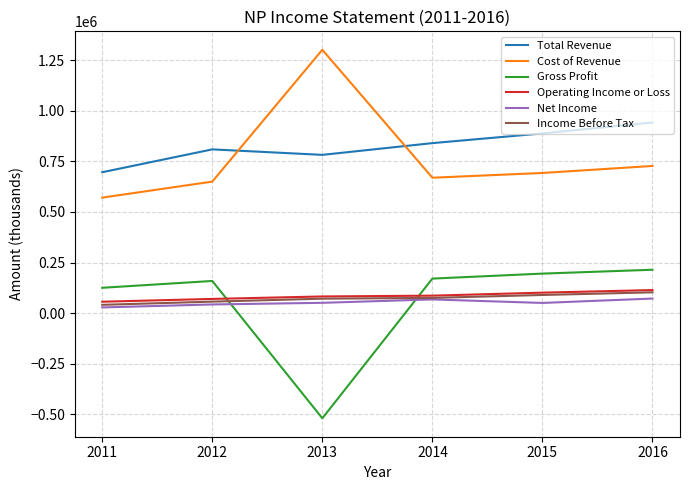

The Gross Profit series shows 104313 at 2015. True or false?

False